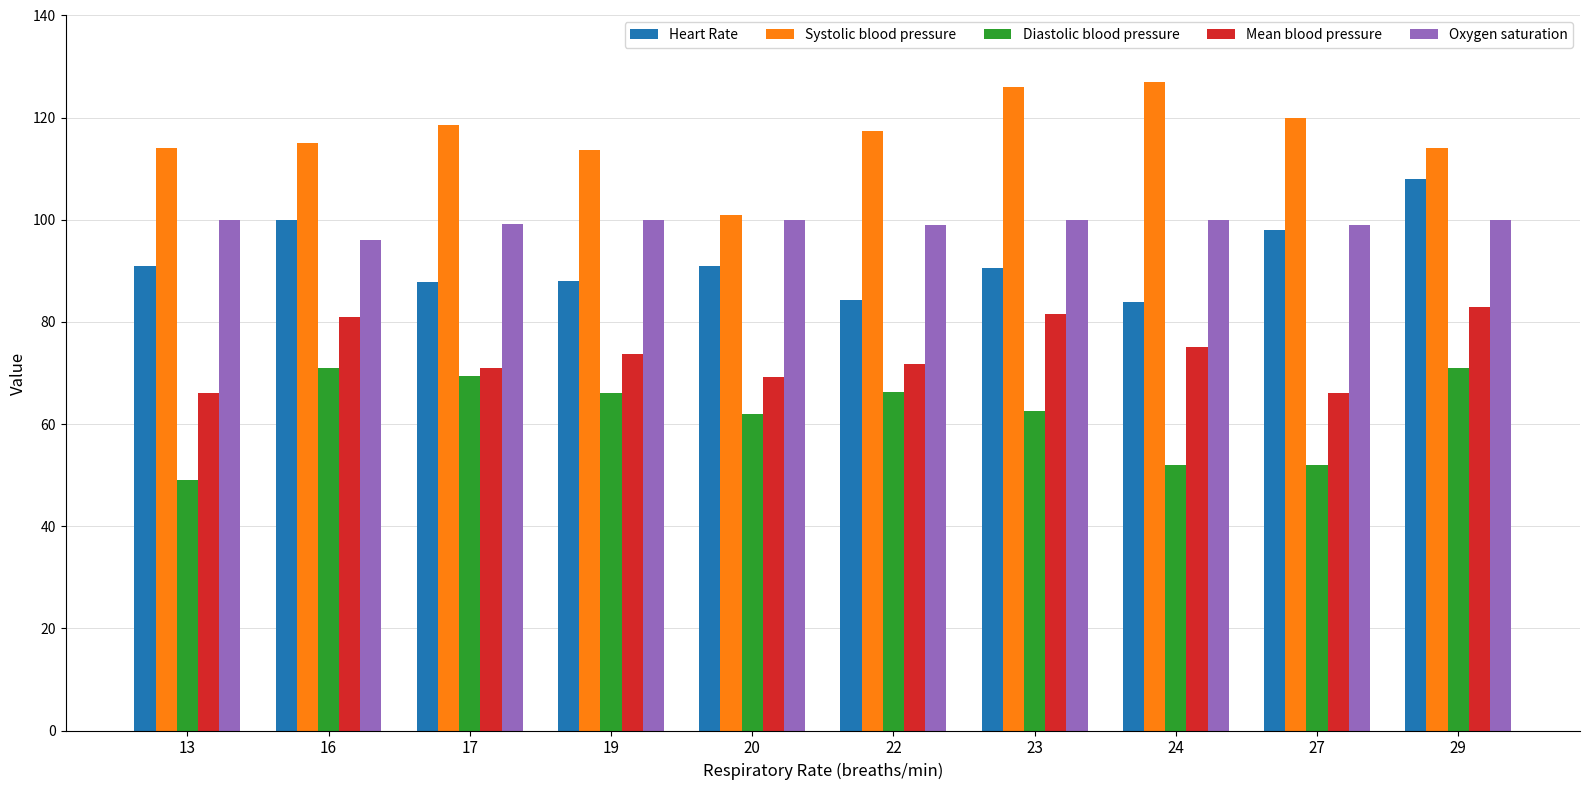

Read the Heart Rate value at 16.

100.0